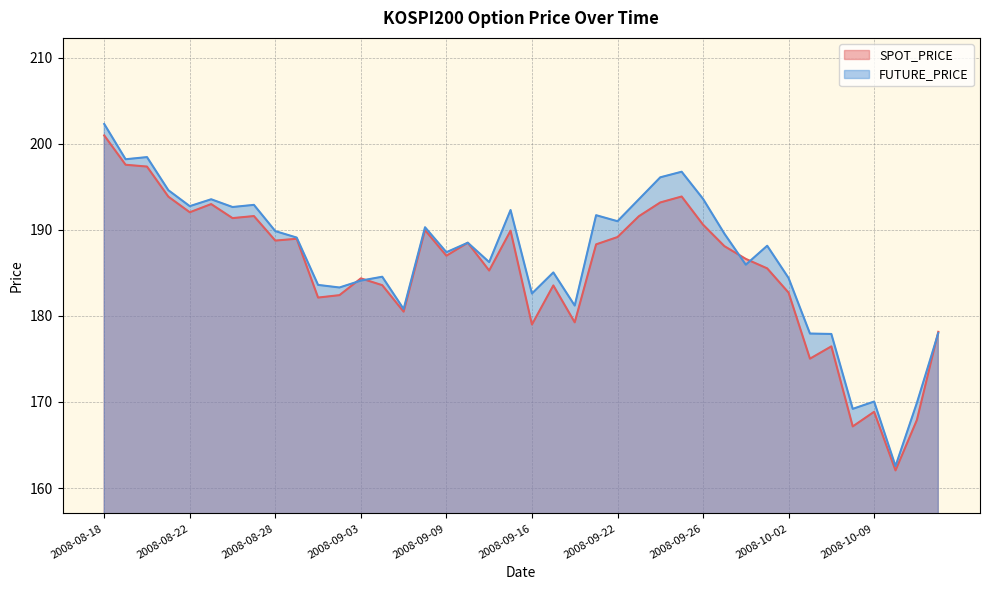

How many lines are shown in the chart?

2